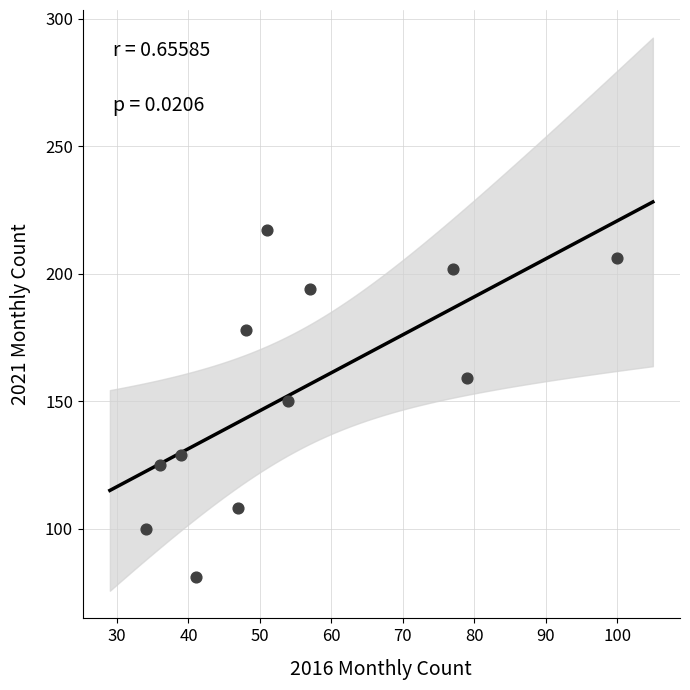

What is the range of X values (max minus min)?

66